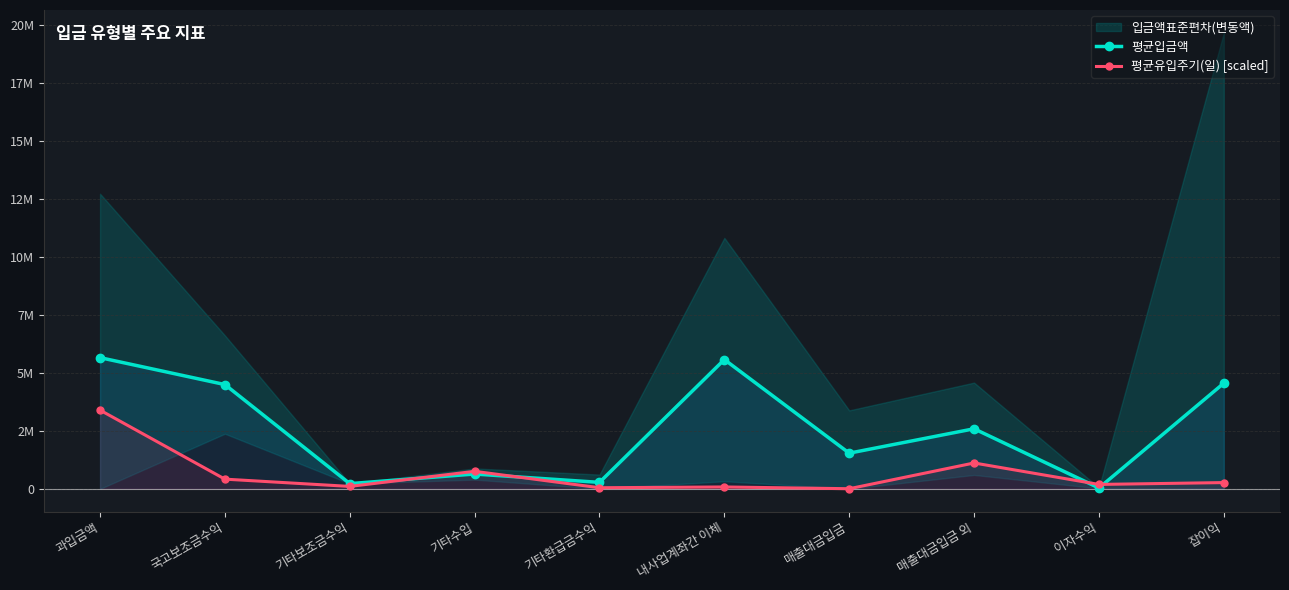

Which series has the largest range (max minus min)?

평균입금액